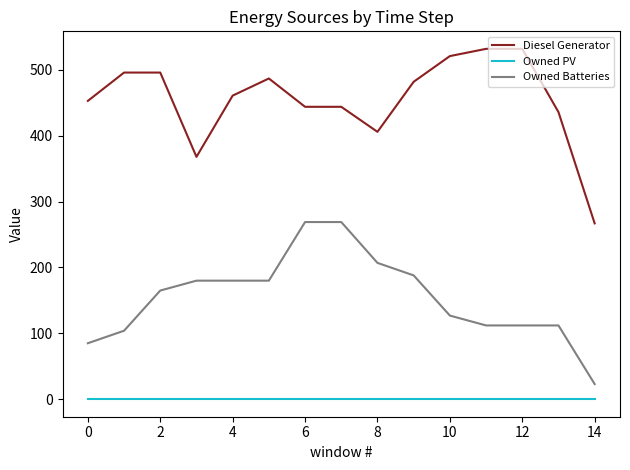

True or false: Diesel Generator and Owned PV cross at least once.

False